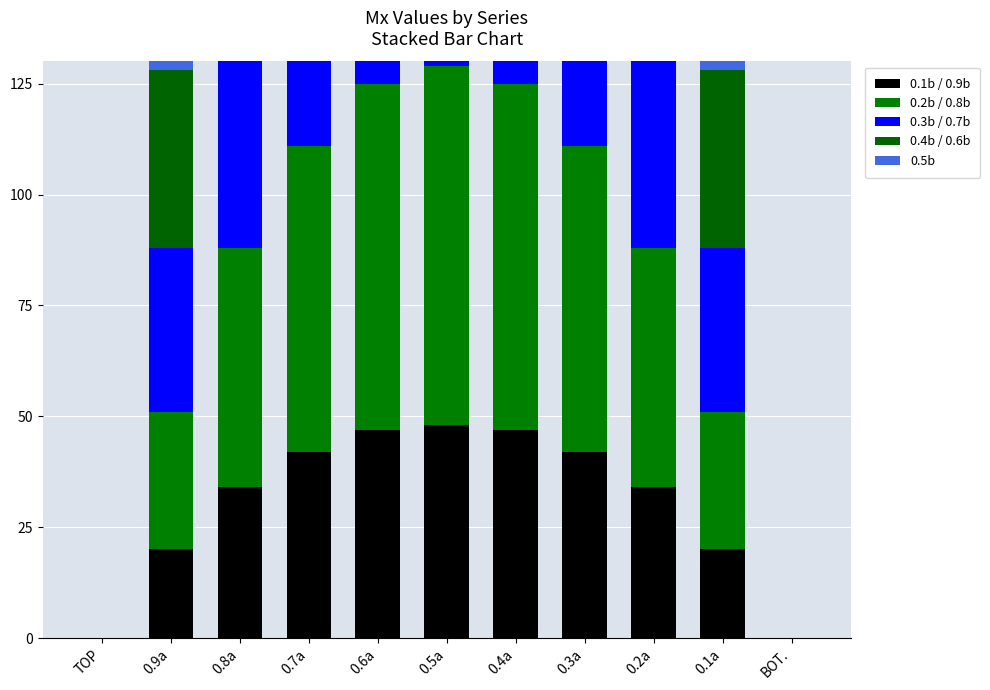

What is the difference between the second highest and second lowest values in the 0.1b / 0.9b series?

47